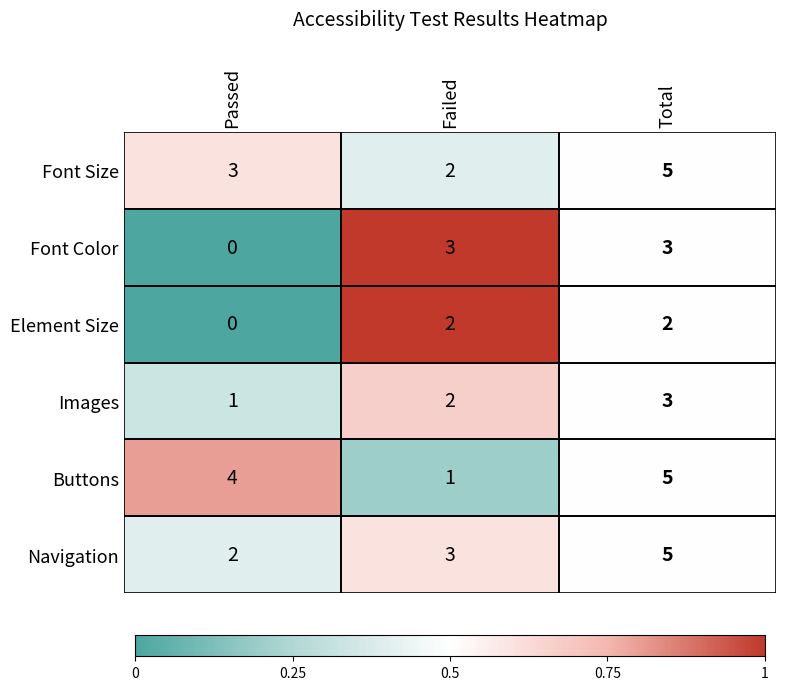

Which series has the widest spread of values?

Buttons